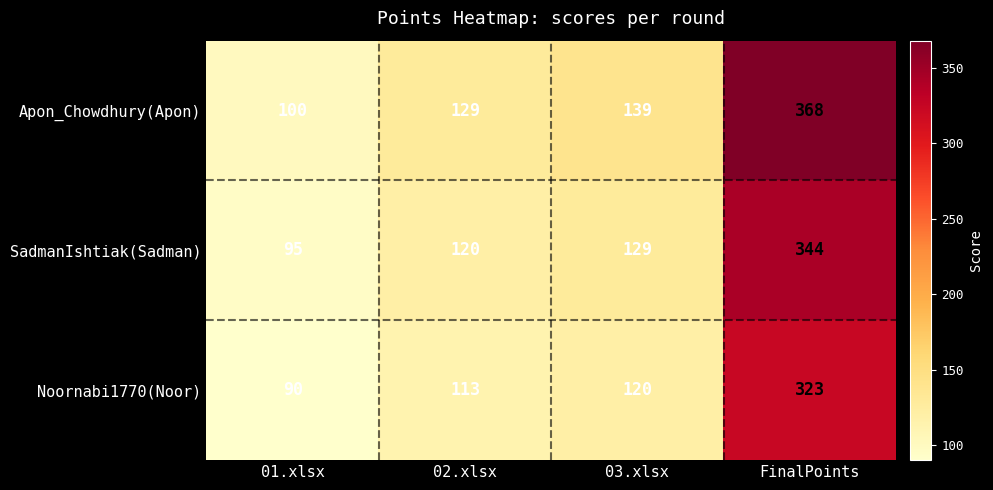

True or false: Apon_Chowdhury(Apon) has a value of 368 at FinalPoints.

True